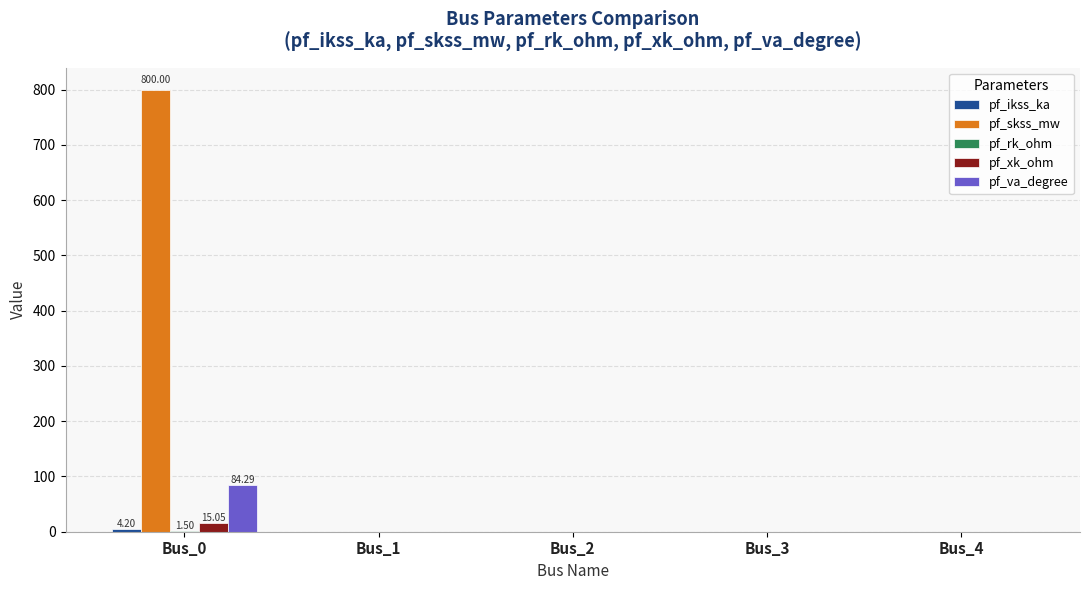

Which series changed the most between Bus_0 and Bus_2?

pf_skss_mw